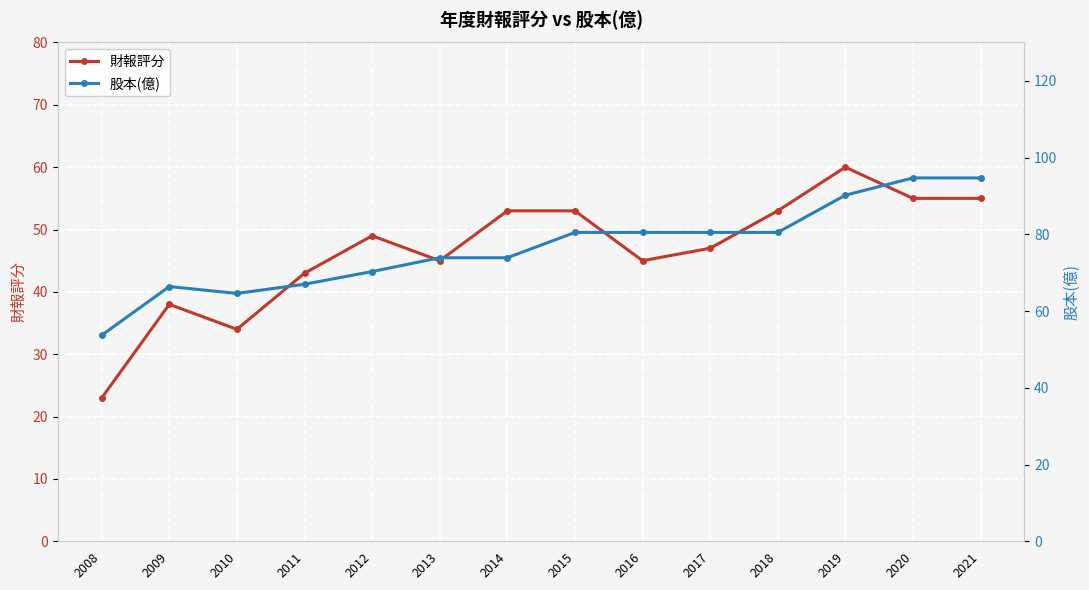

What is the maximum value for 股本(億)?

94.7